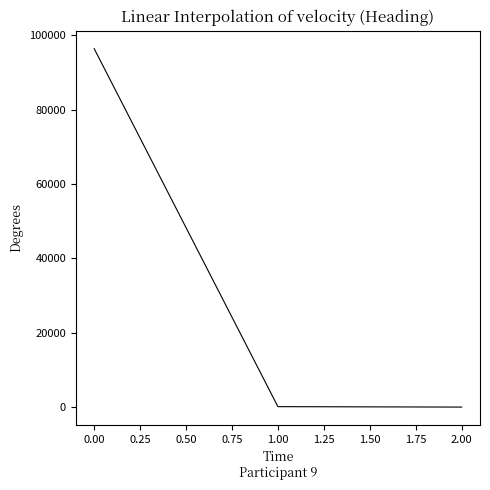

What is the greatest value displayed?

96393.8